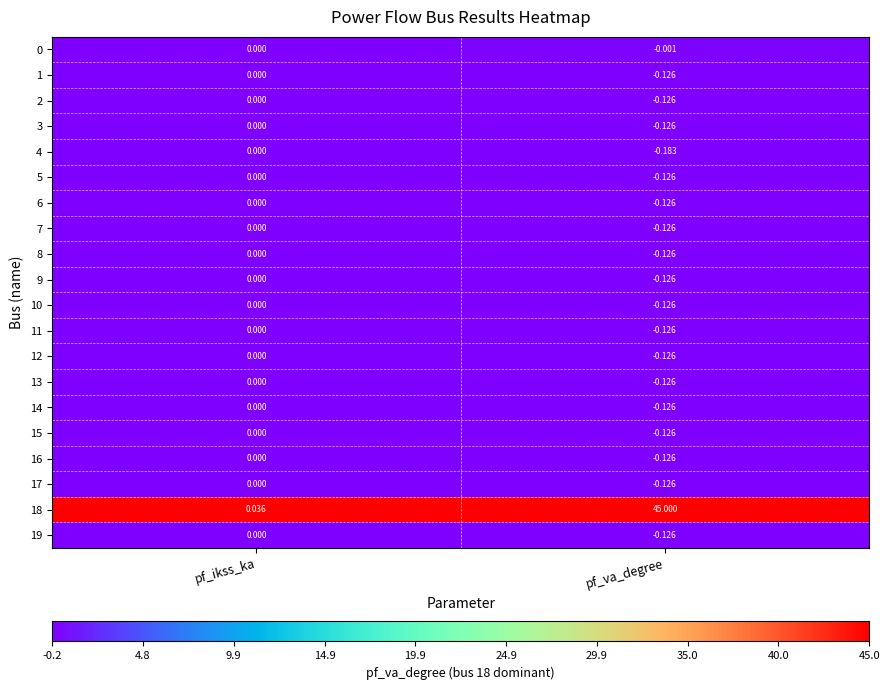

Which category has the lowest value across all series?

pf_va_degree